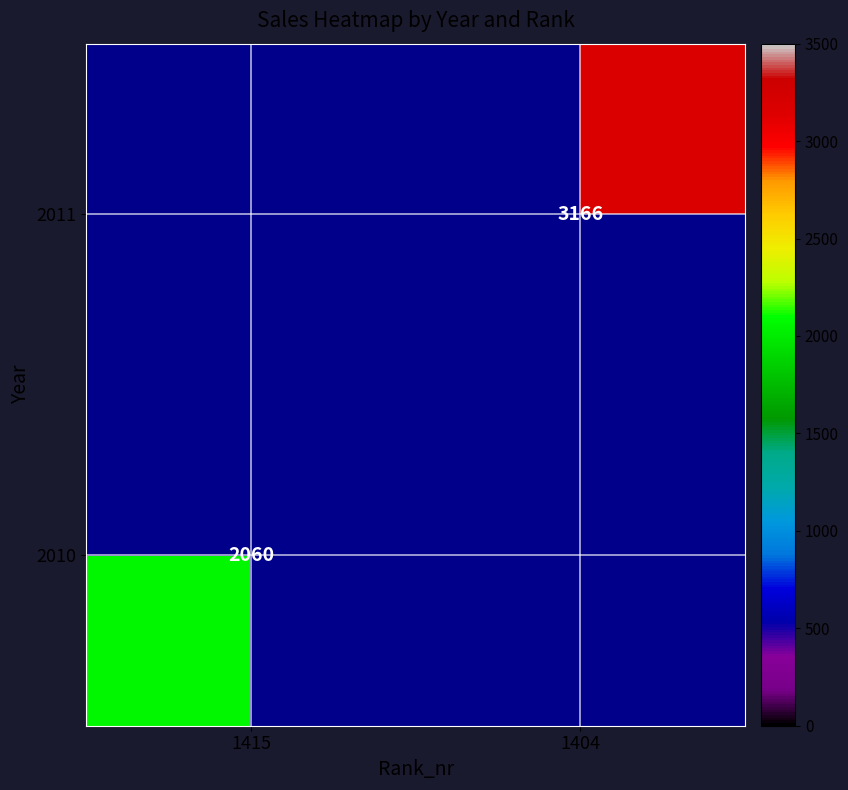

Is it true that 2011 equals 3166.0 at 1404?

True